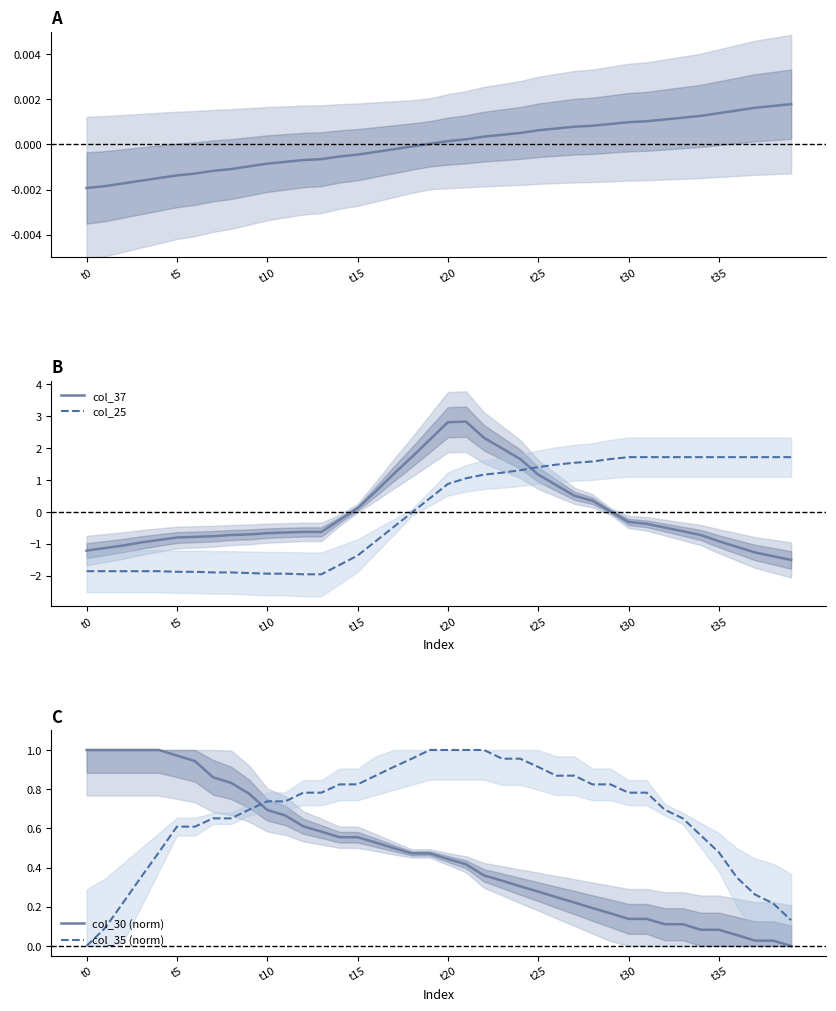

True or false: col_25 and col_37 cross at least once.

True